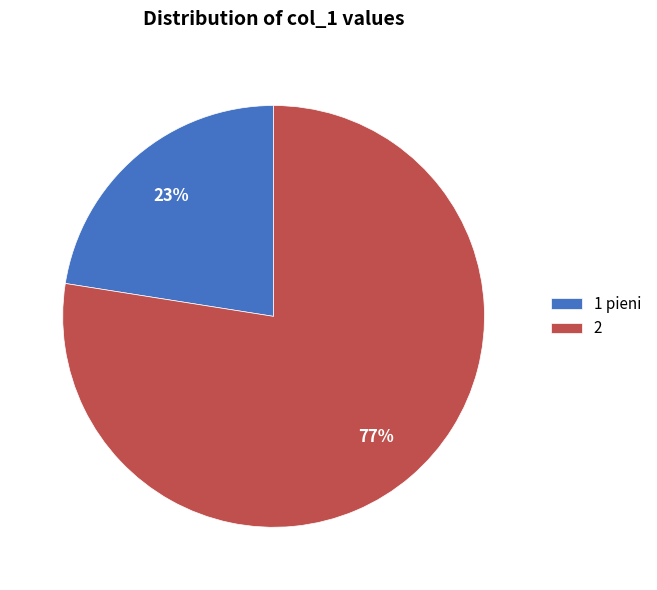

Rank the categories by value from highest to lowest.

2, 1 pieni